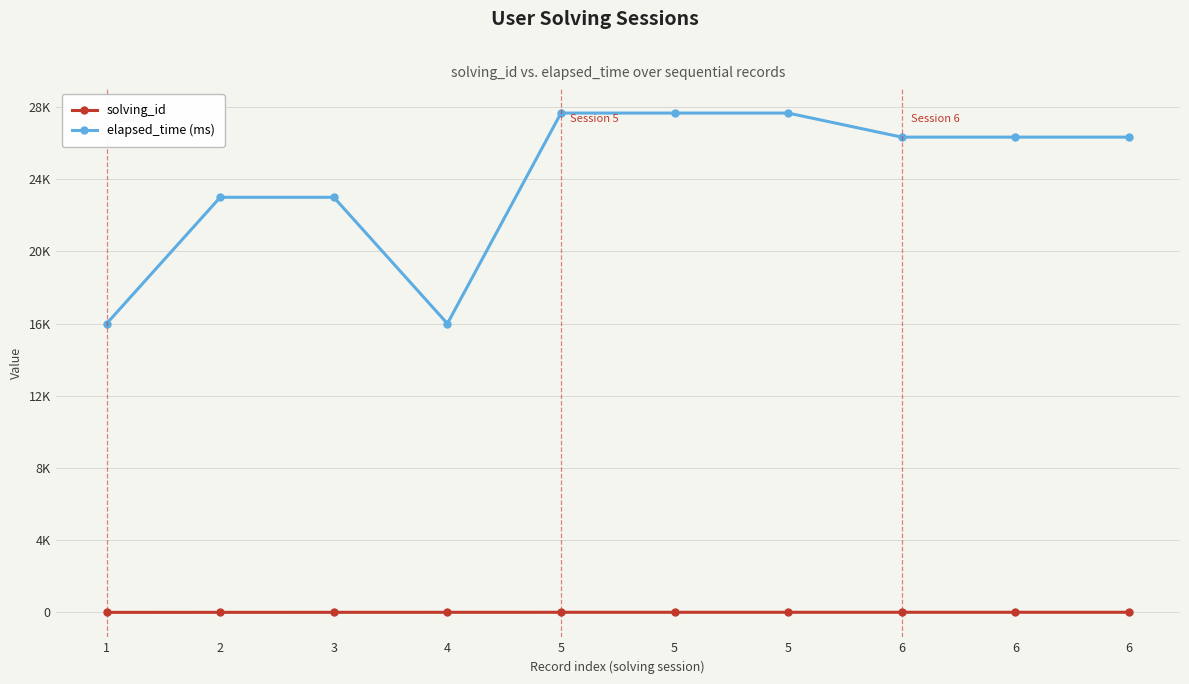

Is this an area chart (filled region under the line)?

No